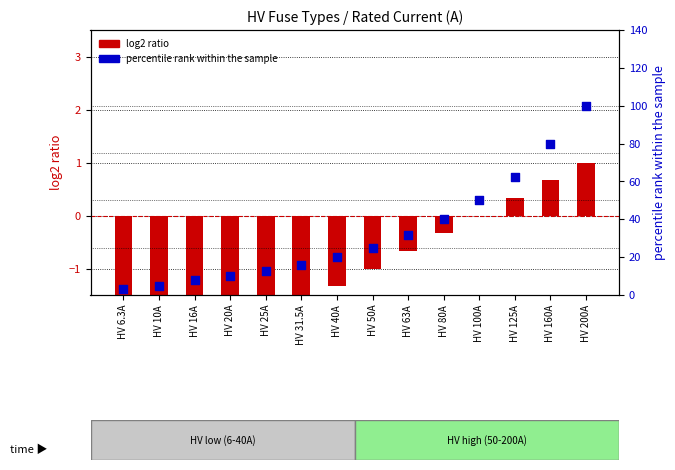

What are all the series names shown in the legend?

log2 ratio, percentile rank within the sample